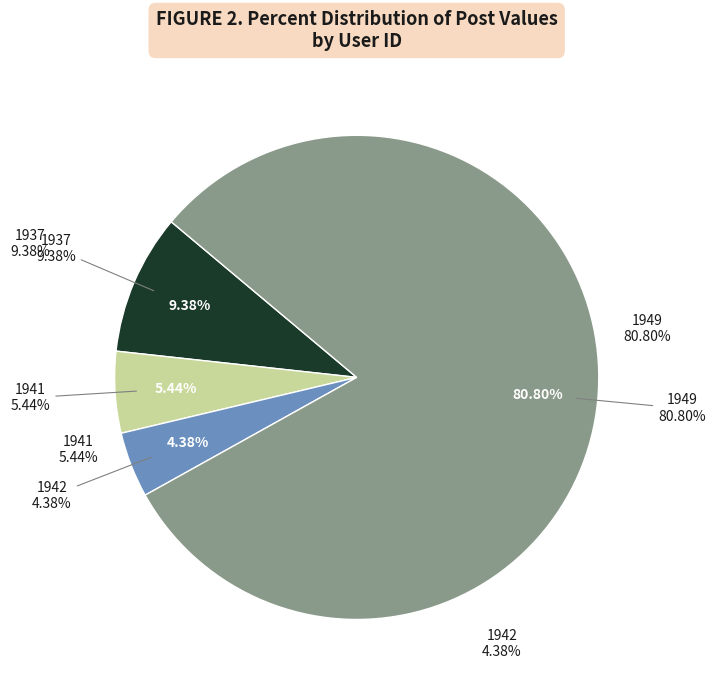

What is the total percentage of 1941 and 1949?

86.2%